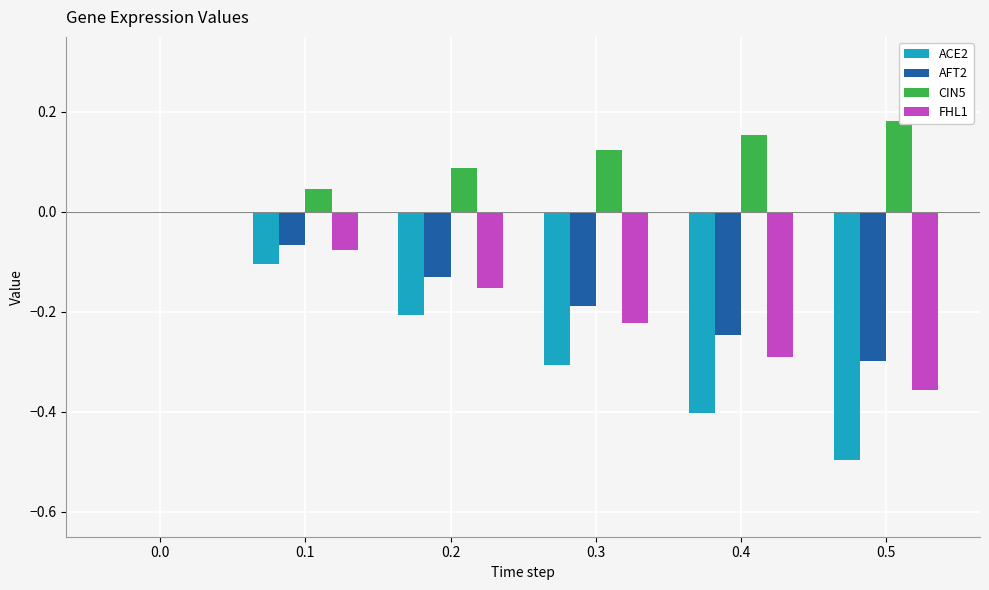

What are all the series names shown in the legend?

ACE2, AFT2, CIN5, FHL1